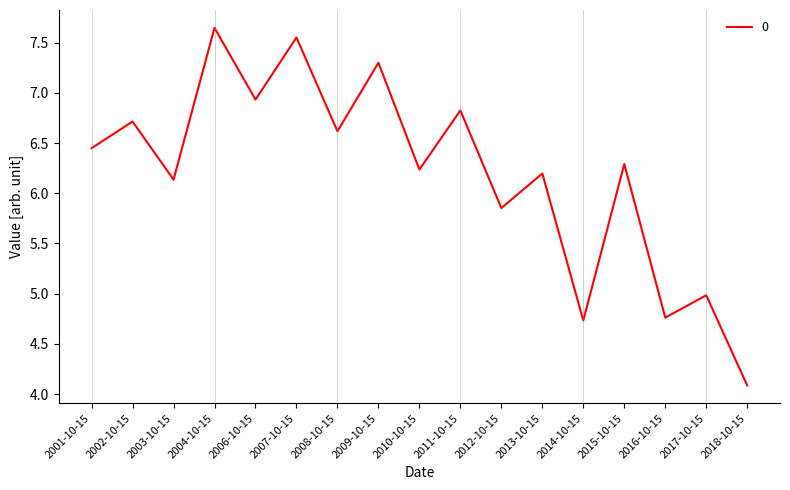

What is the difference between the values at 2010-10-15 and 2017-10-15?

1.3